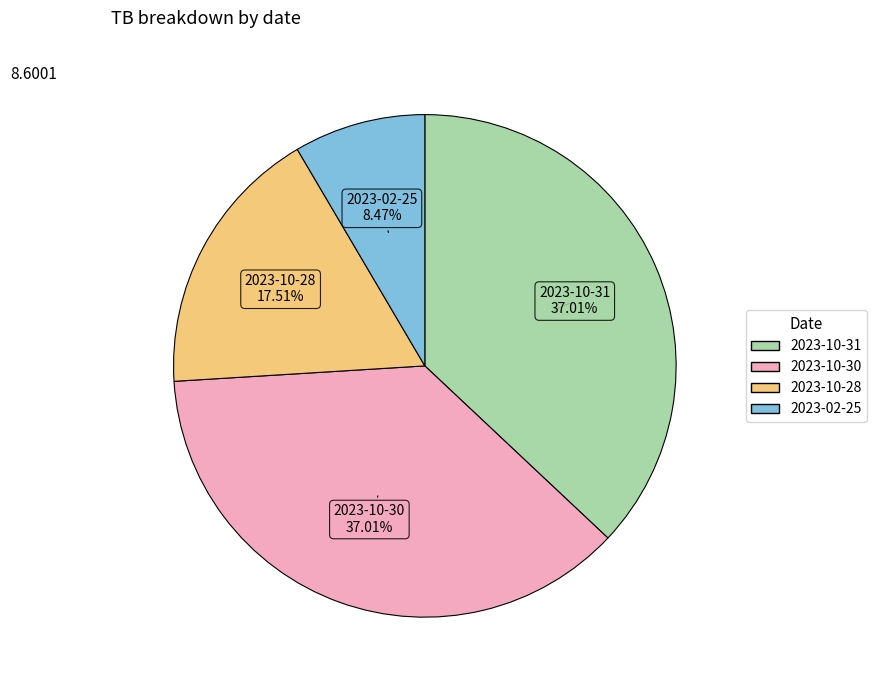

To the nearest percent, what percentage of the pie is 2023-10-28?

18%